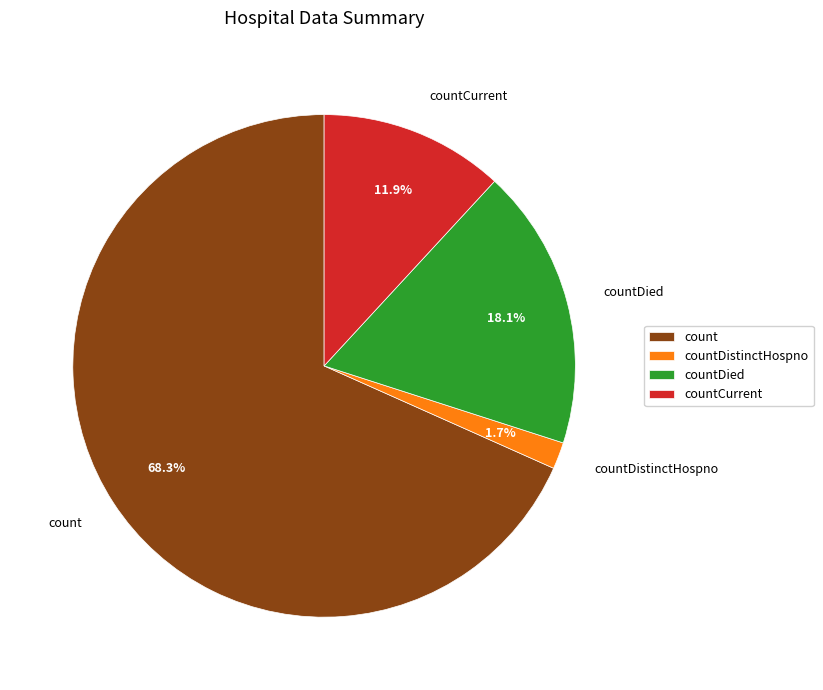

Which category accounts for the majority?

count